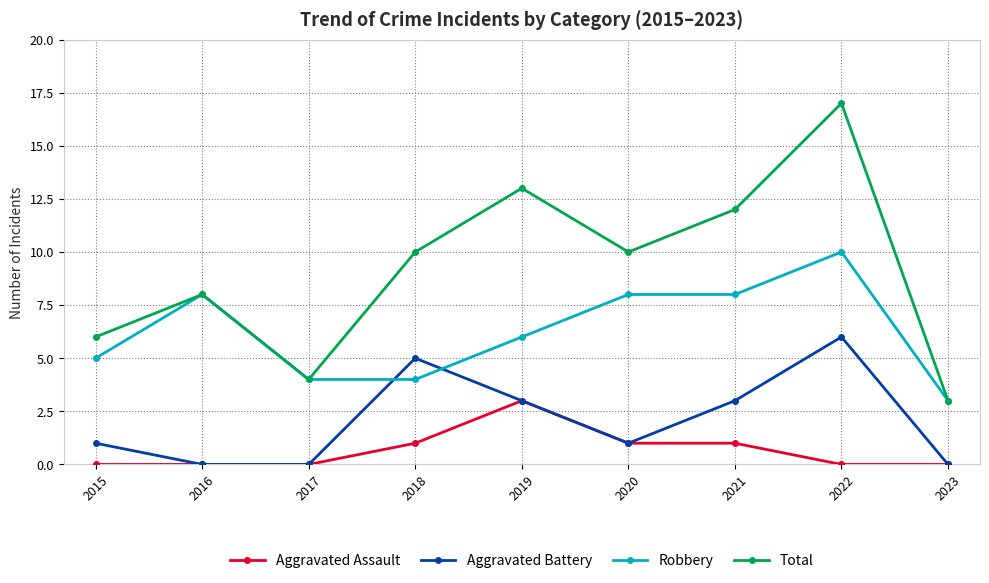

Reading right to left, what are all the values shown in this chart?

Aggravated Assault: 0	0	1	1	3	1	0	0	0
Aggravated Battery: 0	6	3	1	3	5	0	0	1
Robbery: 3	10	8	8	6	4	4	8	5
Total: 3	17	12	10	13	10	4	8	6